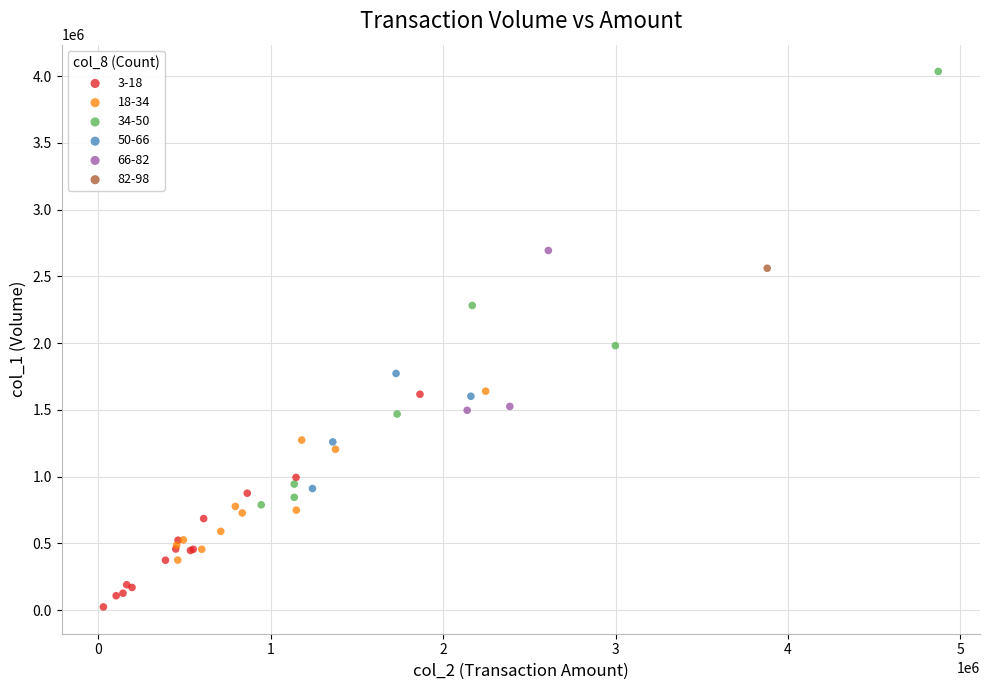

What are all the series names shown in the legend?

3-18, 18-34, 34-50, 50-66, 66-82, 82-98